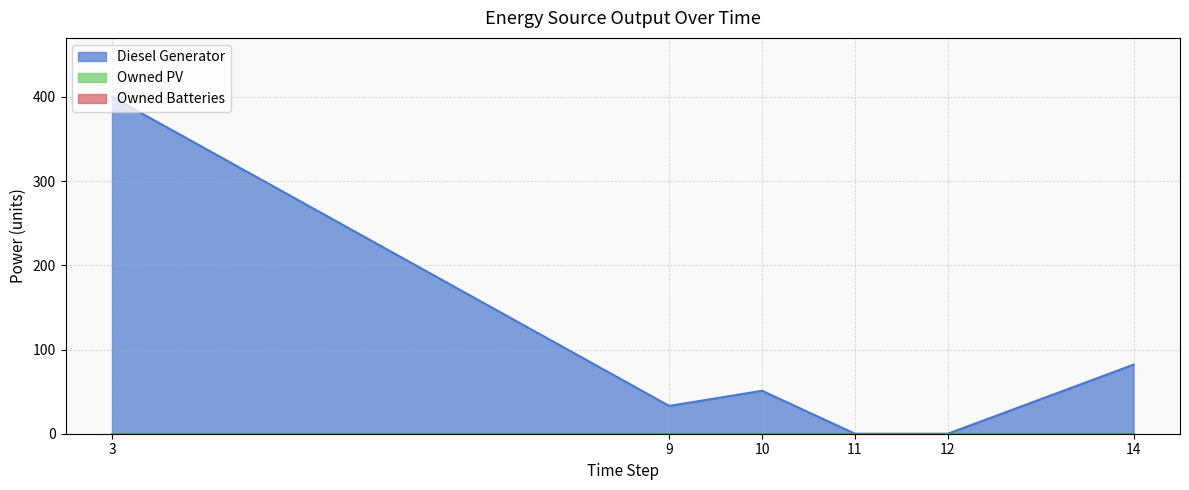

True or false: Owned PV and Diesel Generator cross at least once.

False